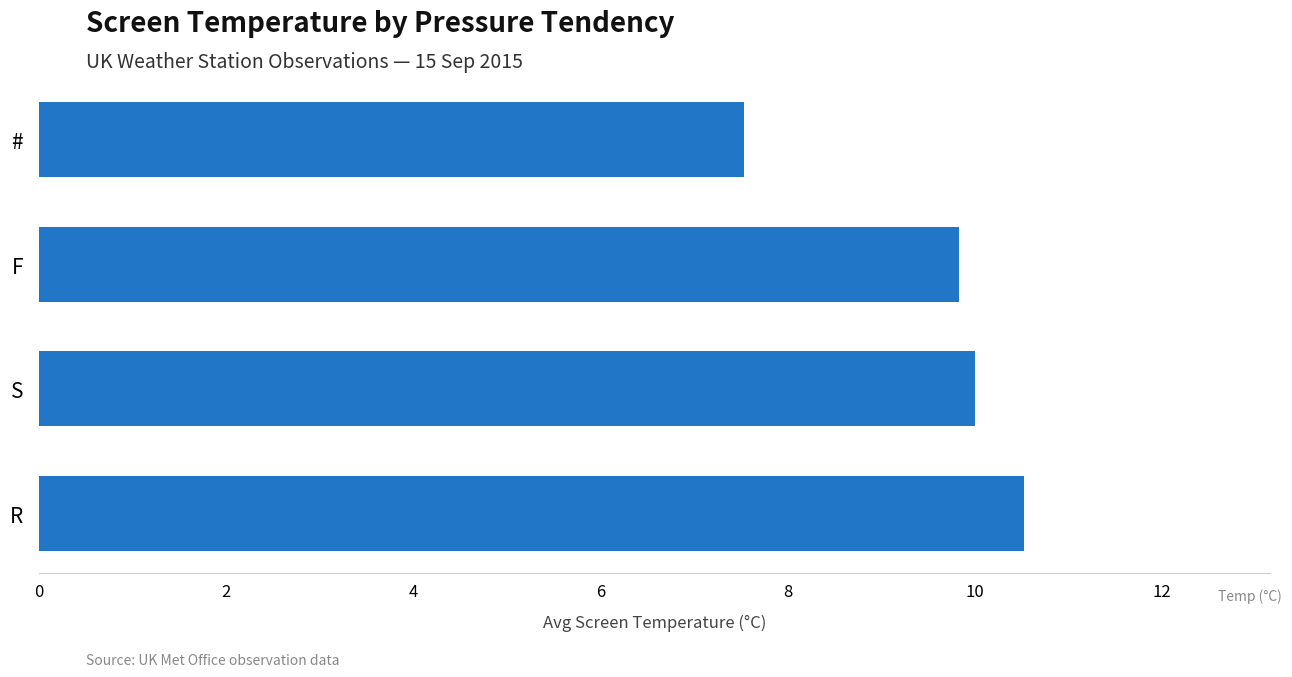

How many bars are there in total?

4